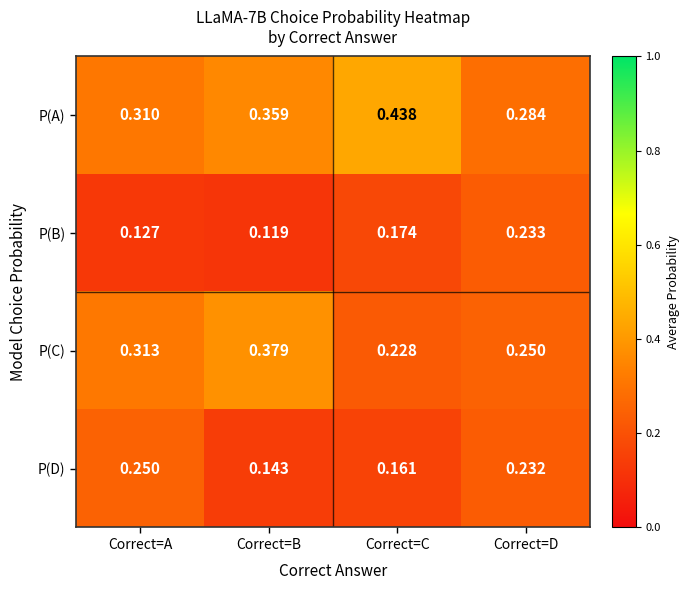

List the series in order of their overall mean, highest first.

P(A), P(C), P(D), P(B)